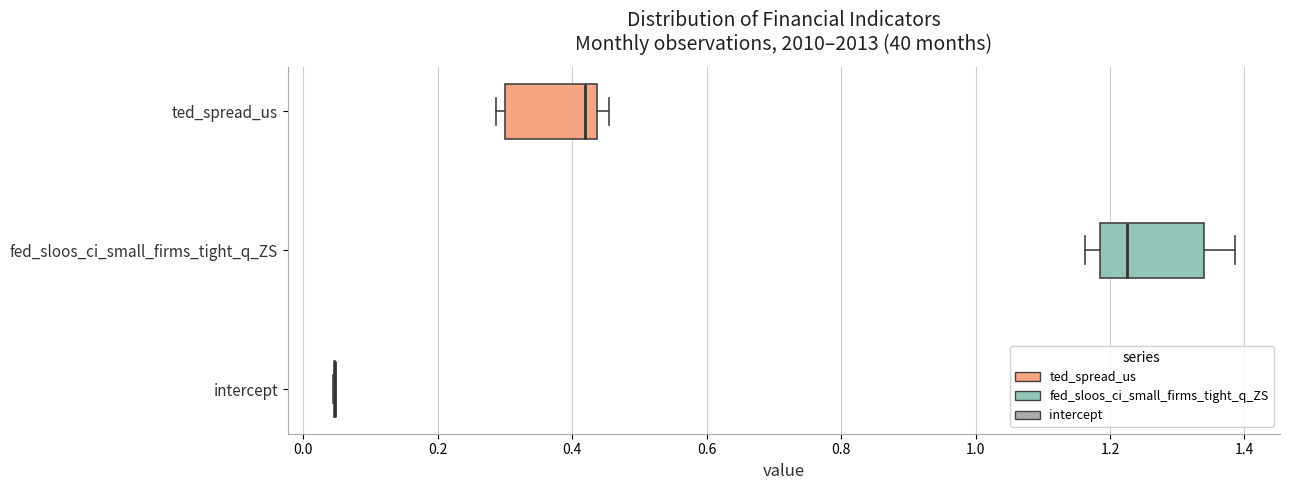

Reading bottom to top, read every box against the x-axis: the position of its median line, the range the box covers, and the ends of its whiskers. The values are not printed on the chart, so give them approximately, as read against the axis.

intercept: box collapsed to a line at 0.04, whiskers 0.04 to 0.04
fed_sloos_ci_small_firms_tight_q_ZS: median 1.22, box 1.18 to 1.34, whiskers 1.16 to 1.38
ted_spread_us: median 0.42, box 0.30 to 0.44, whiskers 0.28 to 0.46